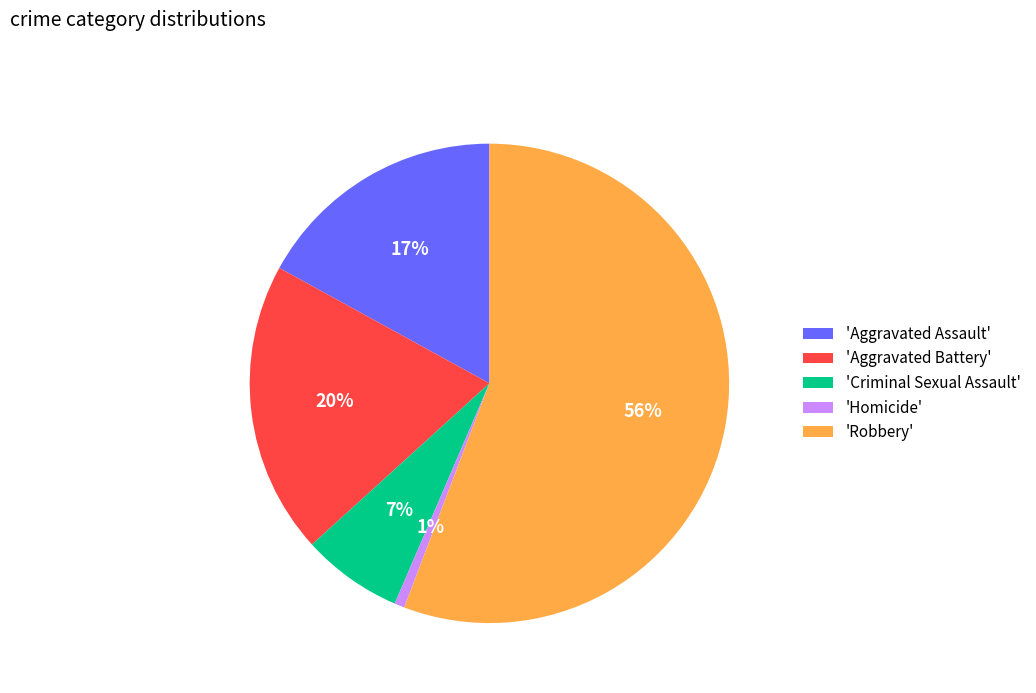

Which category has the biggest portion of the pie?

'Robbery'